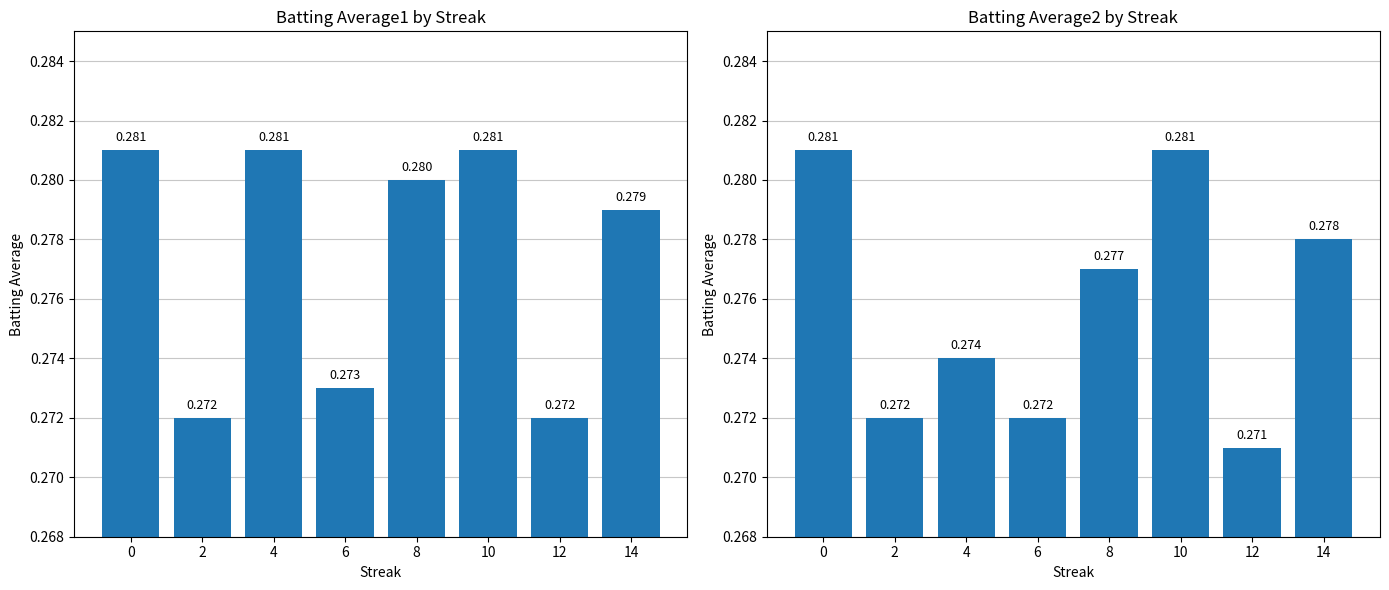

How many distinct data groups are displayed?

2